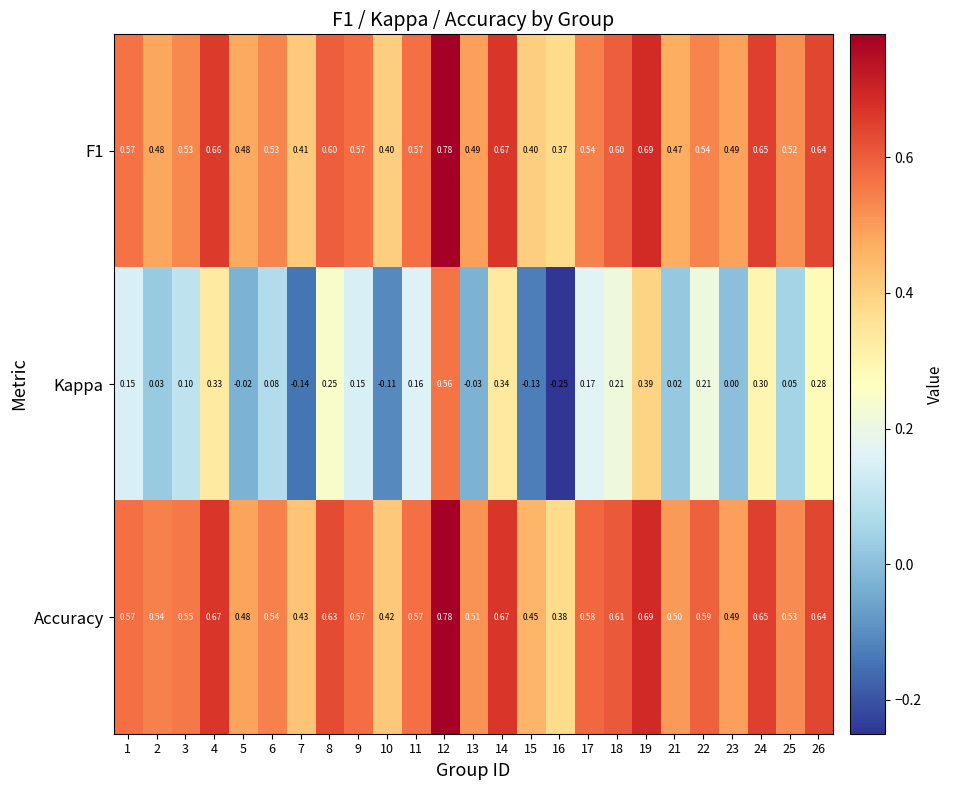

Is the value of F1 at 2 greater than the value of Accuracy at 26?

No